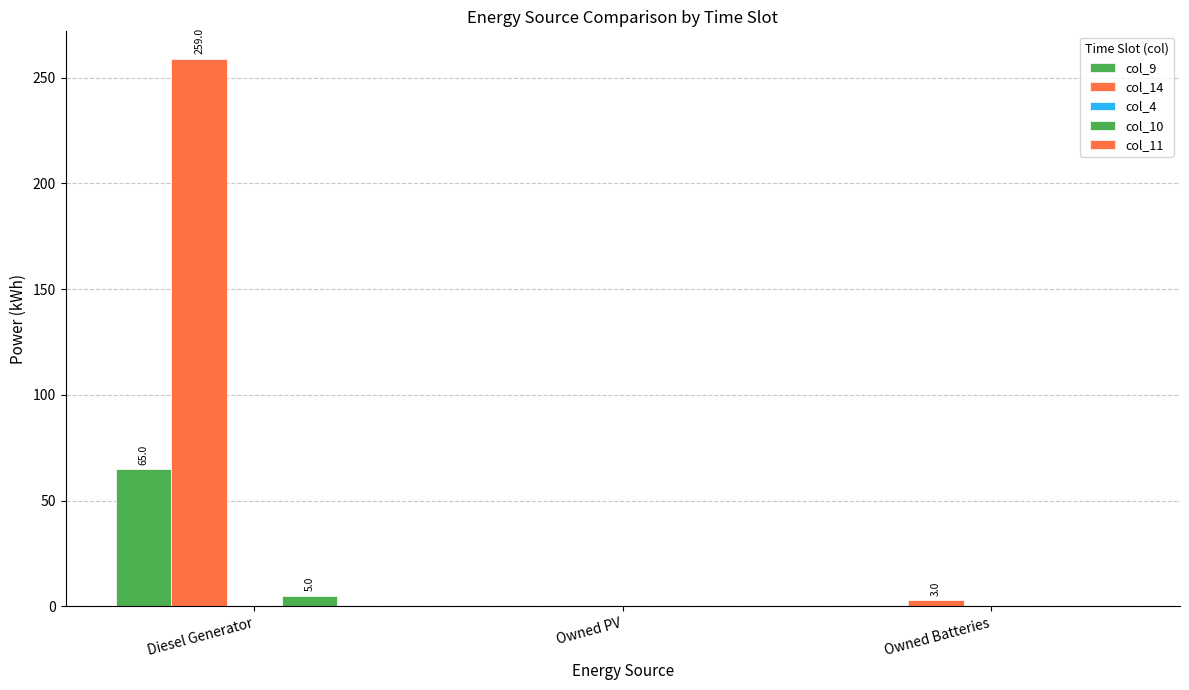

List the labels in order of col_9 value, smallest first.

Owned PV, Owned Batteries, Diesel Generator